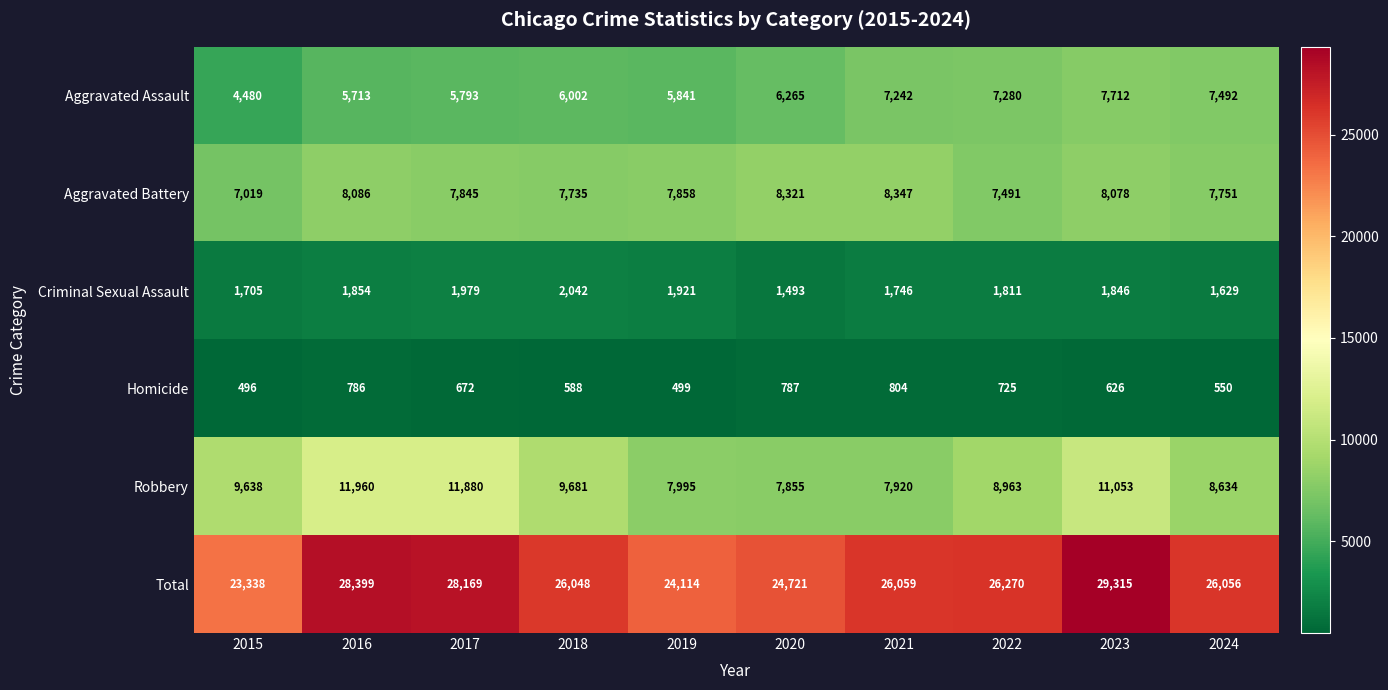

What is the average value of the Aggravated Battery series?

7853